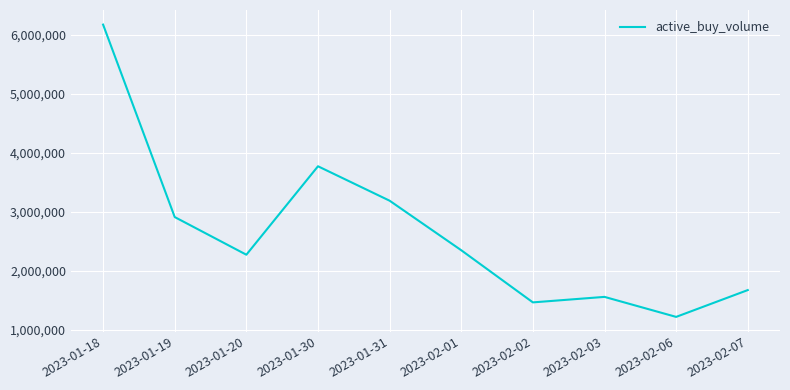

What is the ratio of the value at 2023-02-01 to the value at 2023-02-06?

1.9